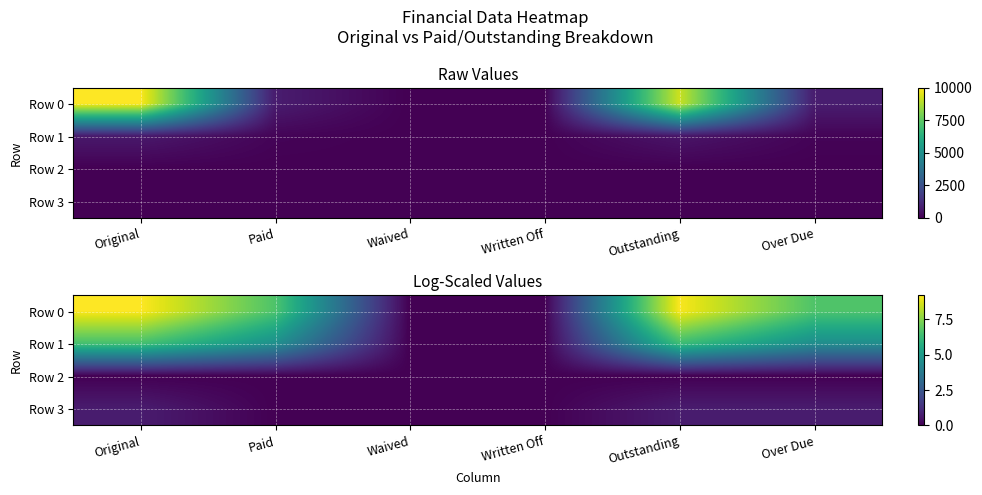

The Row 0 series shows 9.2 at Original. True or false?

True